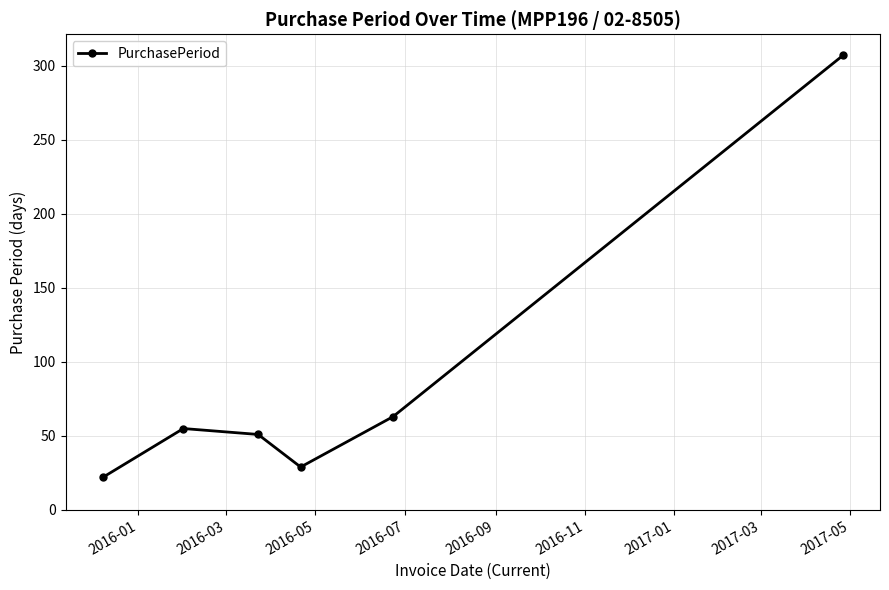

What is the average value?

88